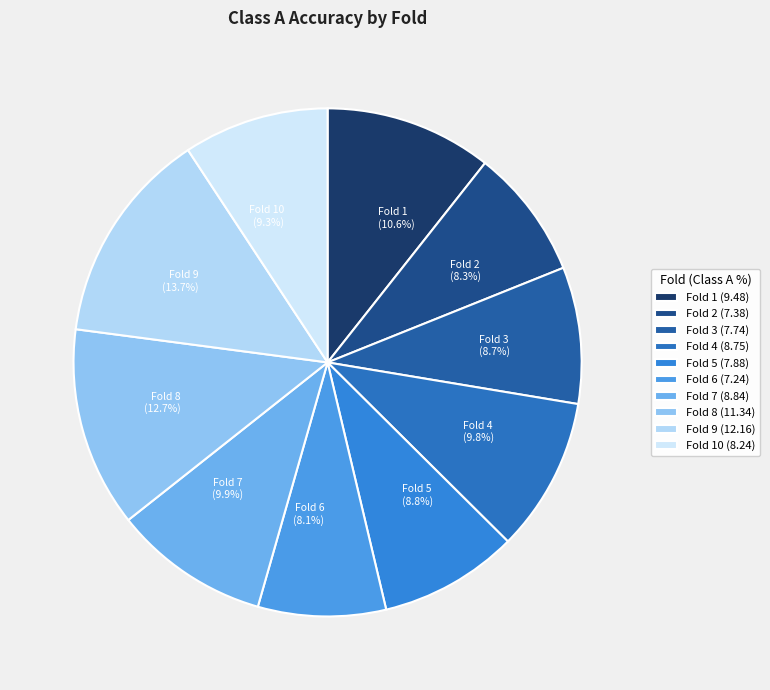

Does any single category account for the majority?

No